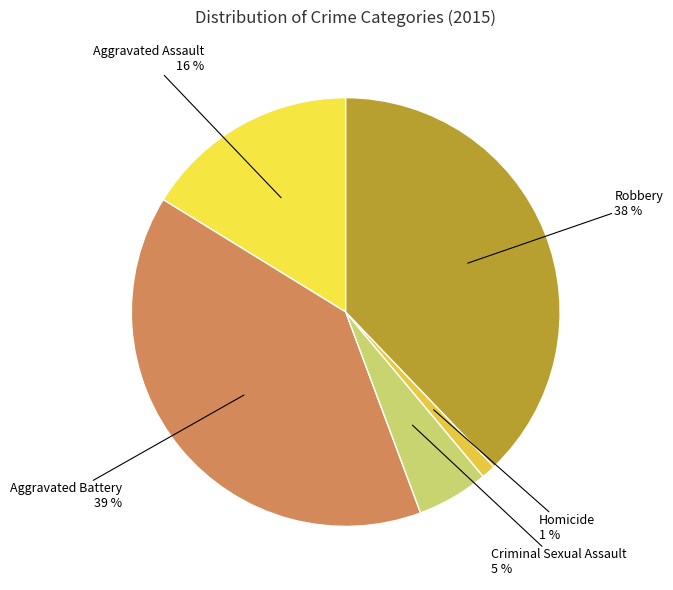

Is Homicide the majority of the pie?

No